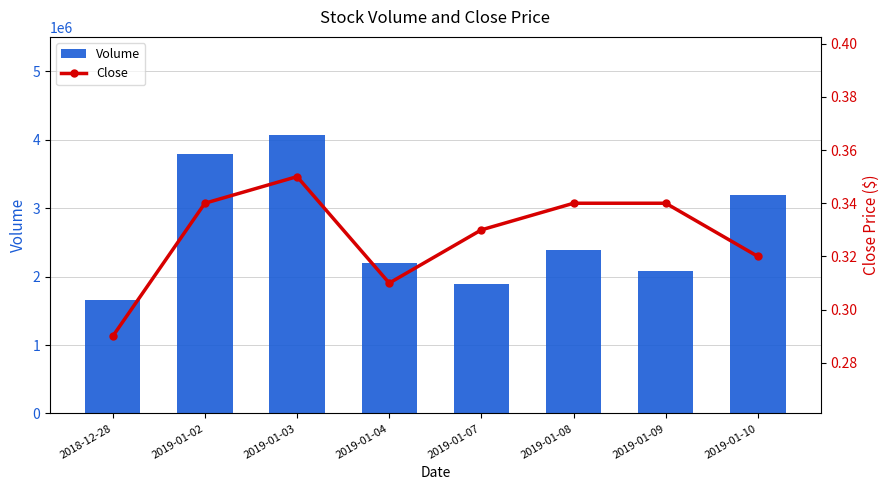

Reading left to right, what are all the values shown in this chart?

Volume: 2018-12-28=1660000.0	2019-01-02=3790000.0	2019-01-03=4073900.0	2019-01-04=2202000.0	2019-01-07=1891400.0	2019-01-08=2387700.0	2019-01-09=2087900.0	2019-01-10=3188200.0
Close: 2018-12-28=0.3	2019-01-02=0.3	2019-01-03=0.3	2019-01-04=0.3	2019-01-07=0.3	2019-01-08=0.3	2019-01-09=0.3	2019-01-10=0.3